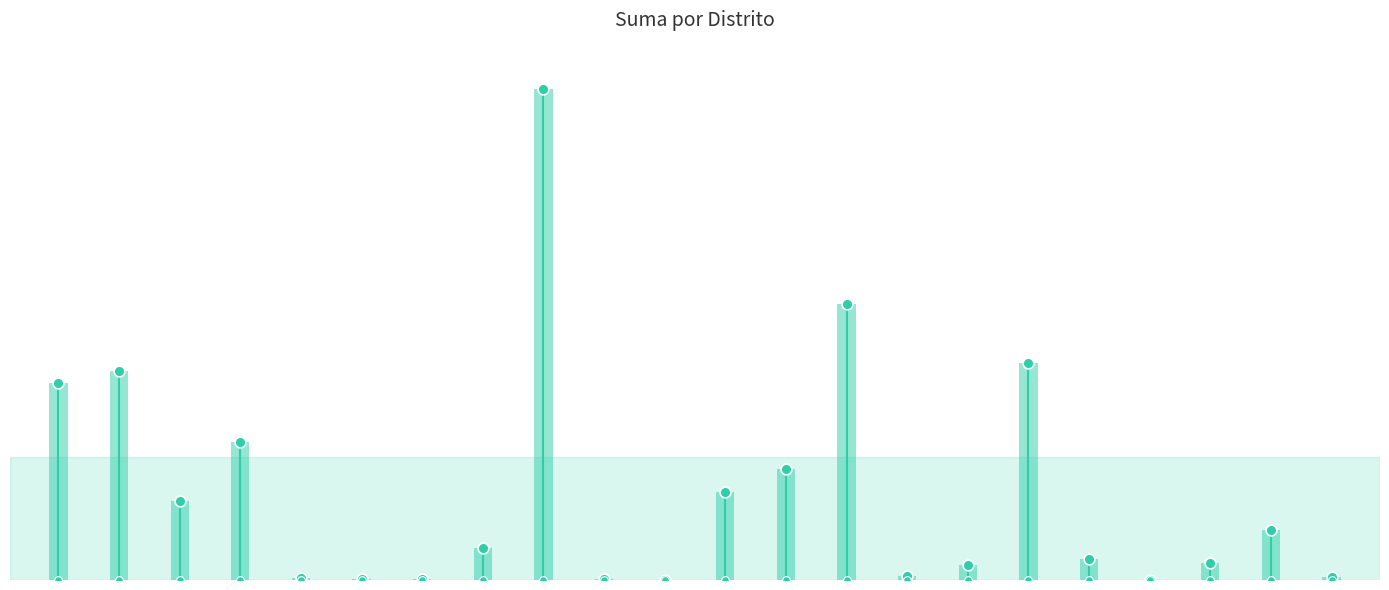

What is the change in value from 12 to 16?

+27464.9